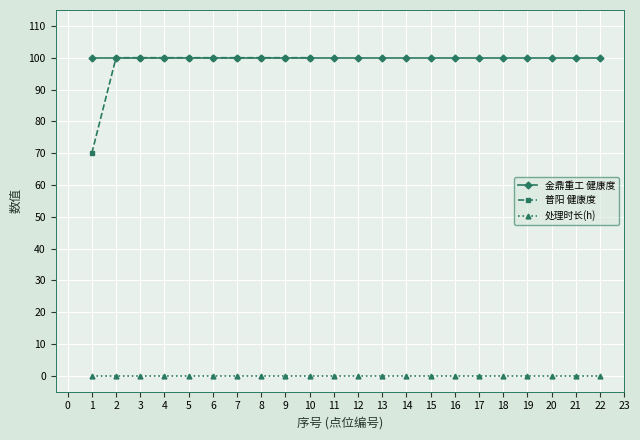

What is the maximum value for 健康度?

100